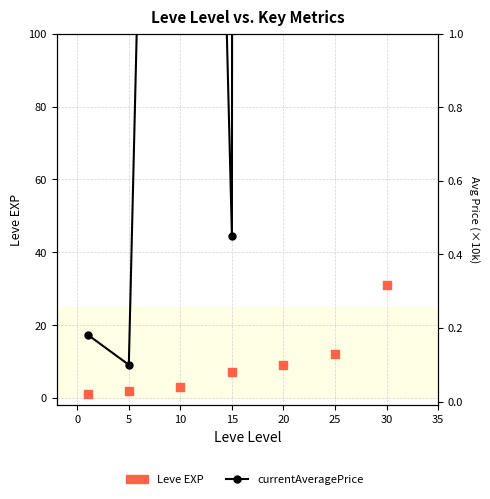

What are all the series names shown in the legend?

Leve EXP, currentAveragePrice